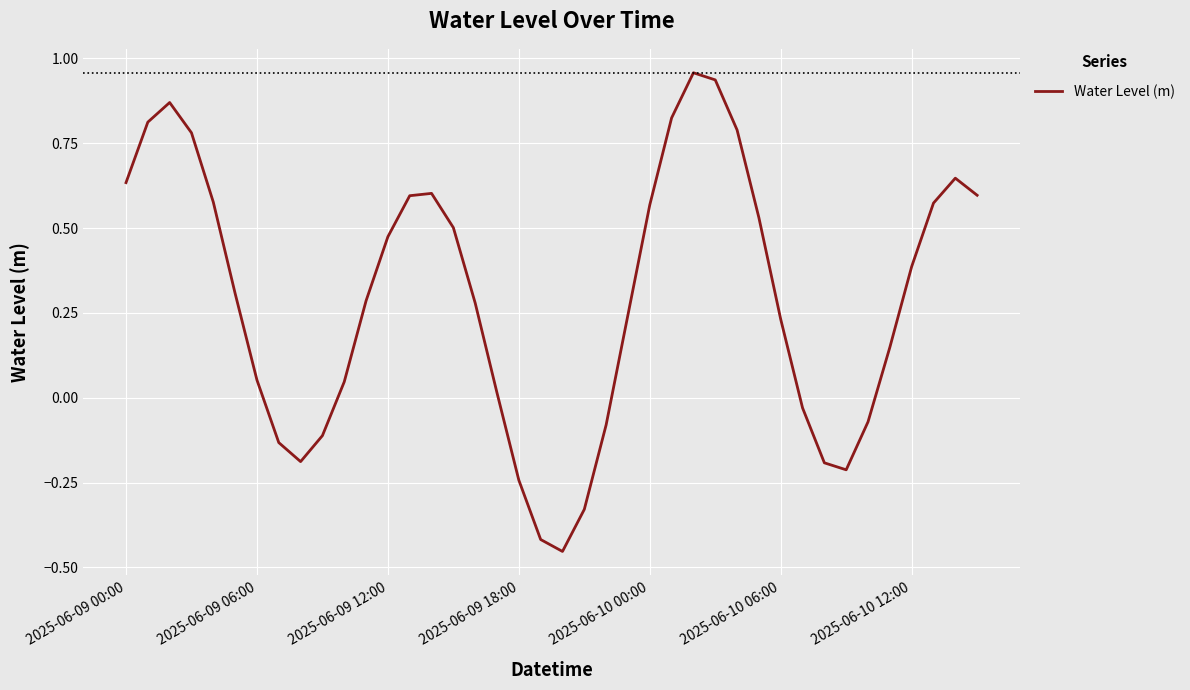

What is the difference between the maximum and minimum values?

1.4